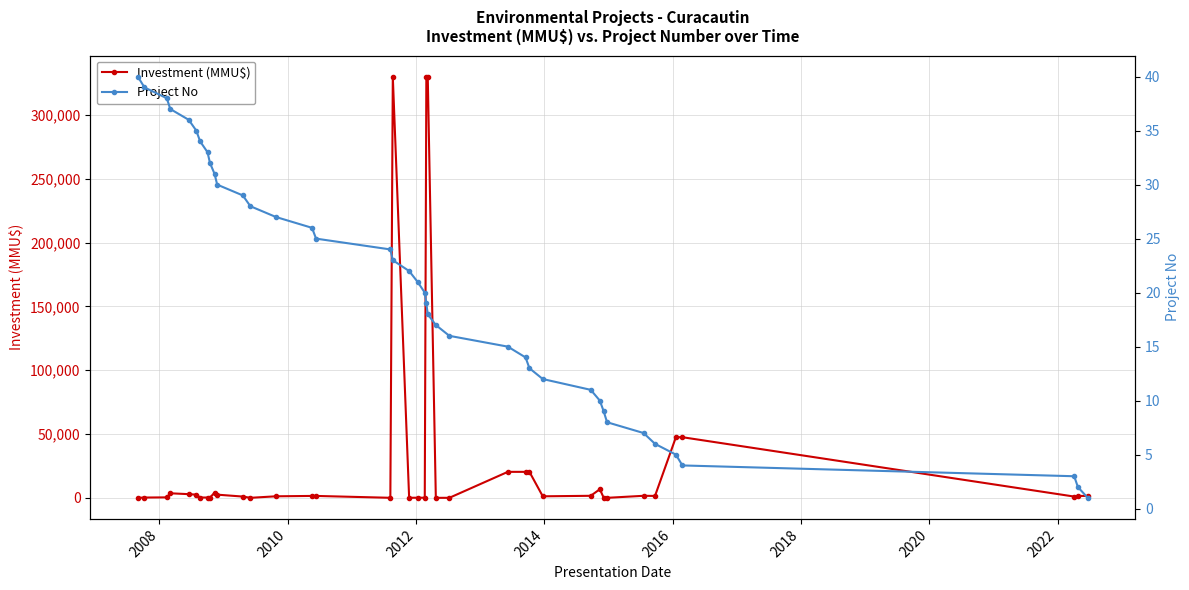

Reading left to right, extract all data points from this chart.

Investment (MMU$): 10	234	372	3563	2888	2500	250	250	250	4000	2500	1000	22	1206	1500	1500	40	330000	40	100	100	330000	330000	0	20	20363	20363	20363	1200	1600	6750	10	10	1600	1500	47500	47500	1000	1500	1500
Project No: 40	39	38	37	36	35	34	33	32	31	30	29	28	27	26	25	24	23	22	21	20	19	18	17	16	15	14	13	12	11	10	9	8	7	6	5	4	3	2	1